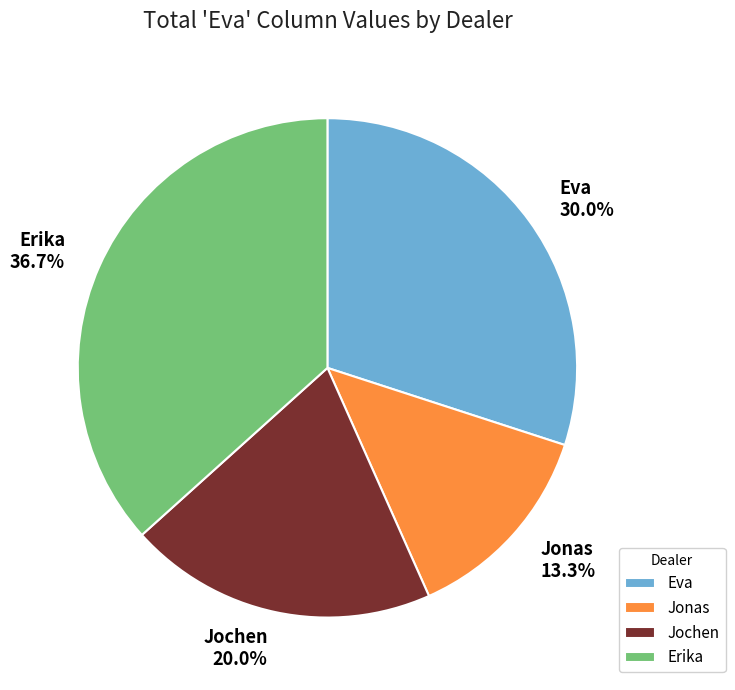

To the nearest percent, what percentage of the pie is Jonas?

13%